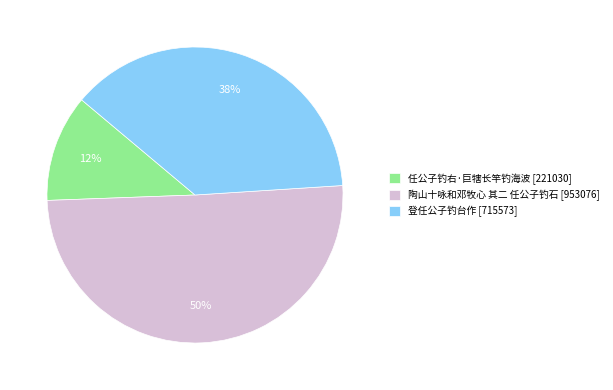

The 登任公子钓台作 slice represents 44% of the pie. True or false?

False